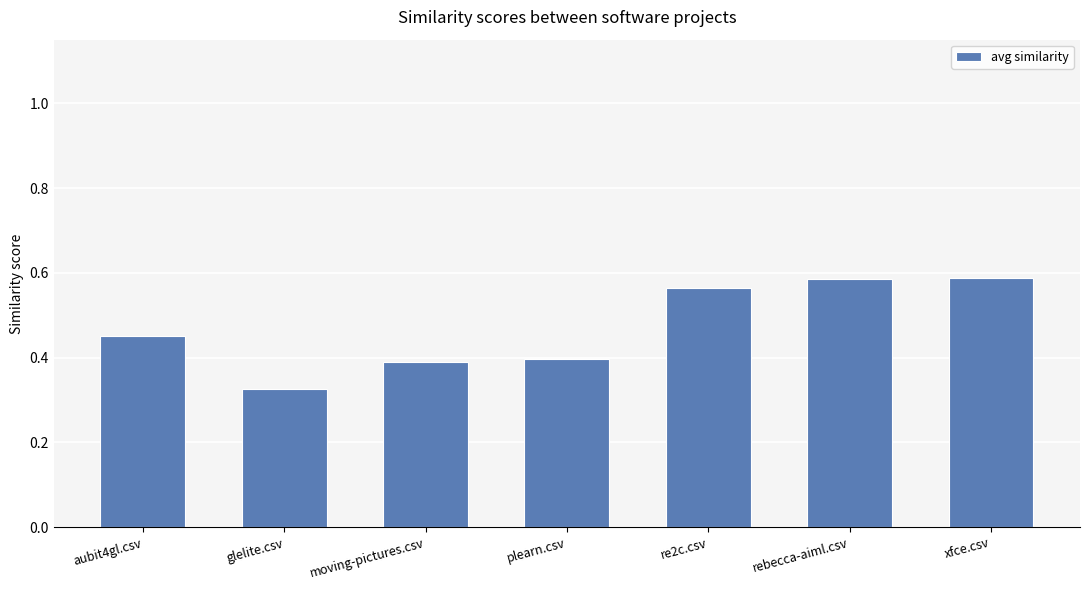

Which category has the lowest value across all series?

glelite.csv